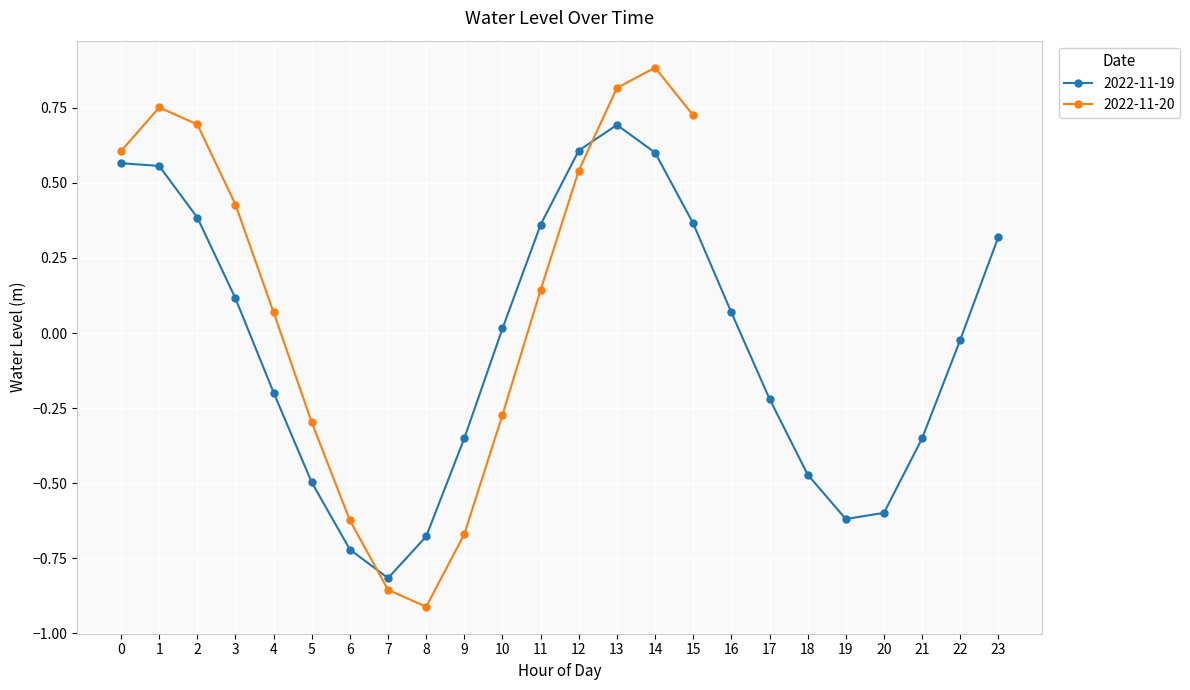

How many points are higher than both their immediate neighbors (excluding endpoints)?

1